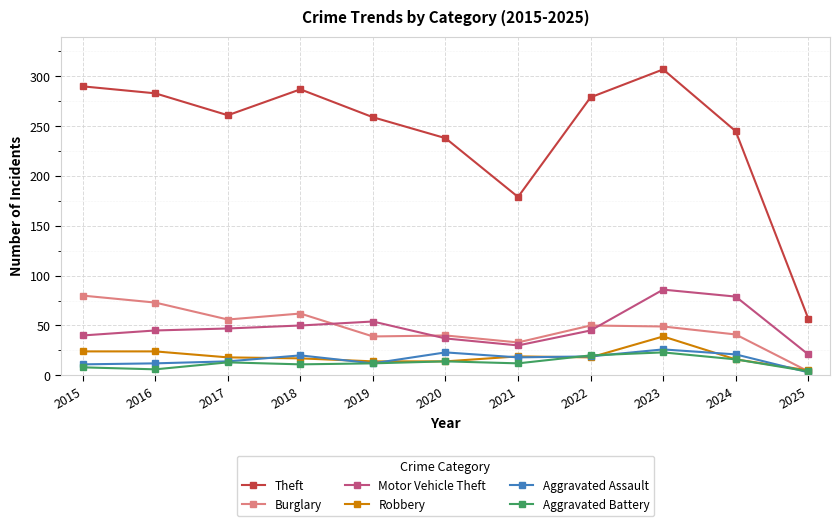

True or false: Aggravated Battery and Motor Vehicle Theft intersect in this chart.

False